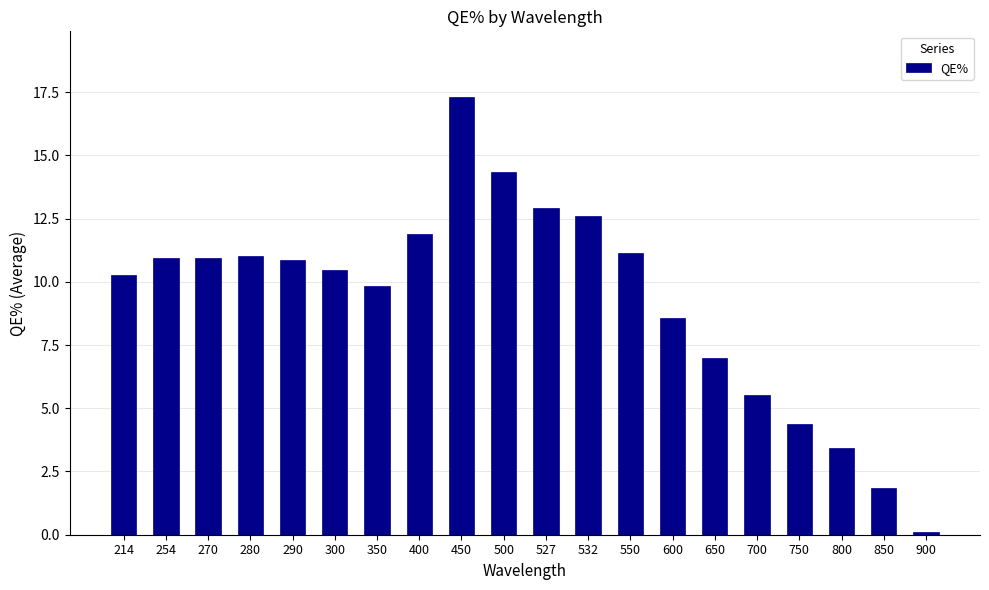

What is the sum of all values?

185.4